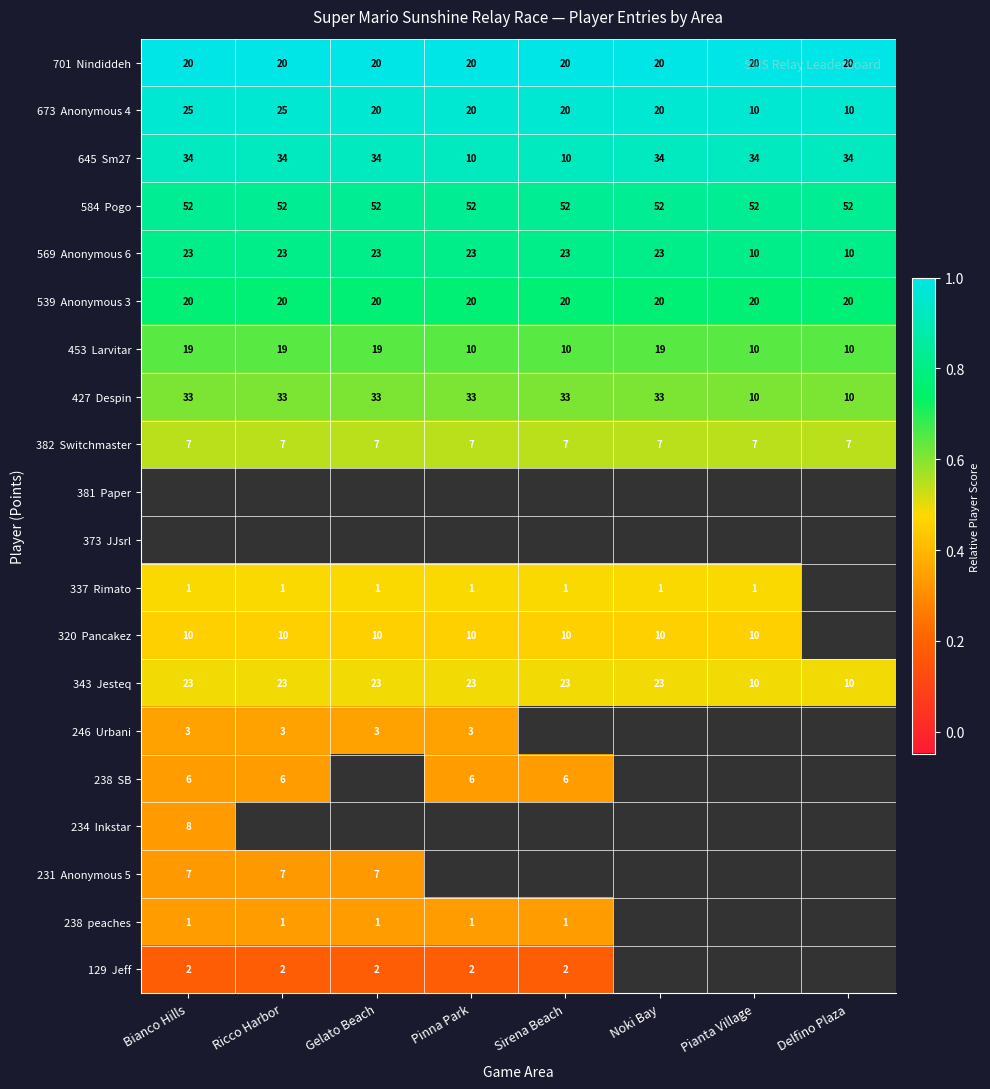

True or false: 645 Sm27 has a value of 0.4 at Sirena Beach.

False